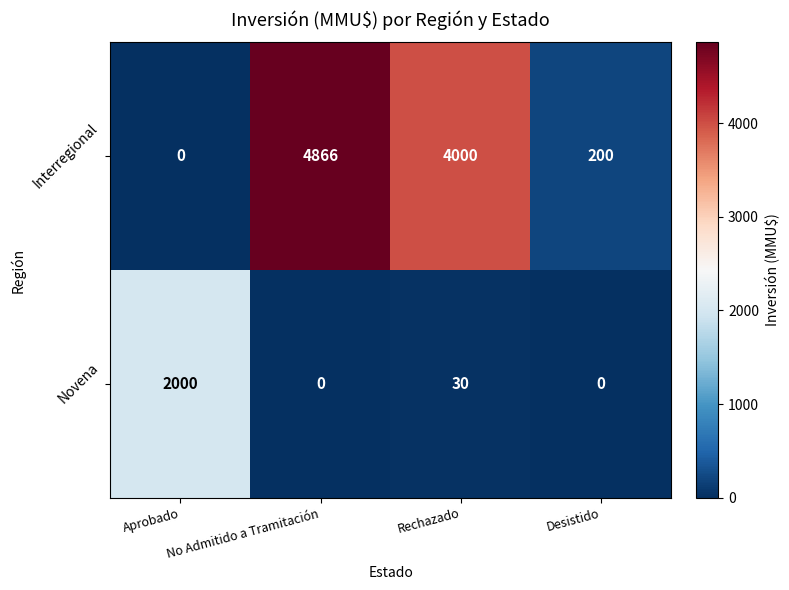

True or false: Interregional has a value of 0 at Aprobado.

True